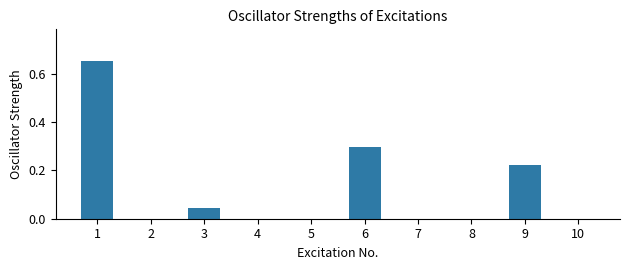

Count the number of categories in the chart.

10